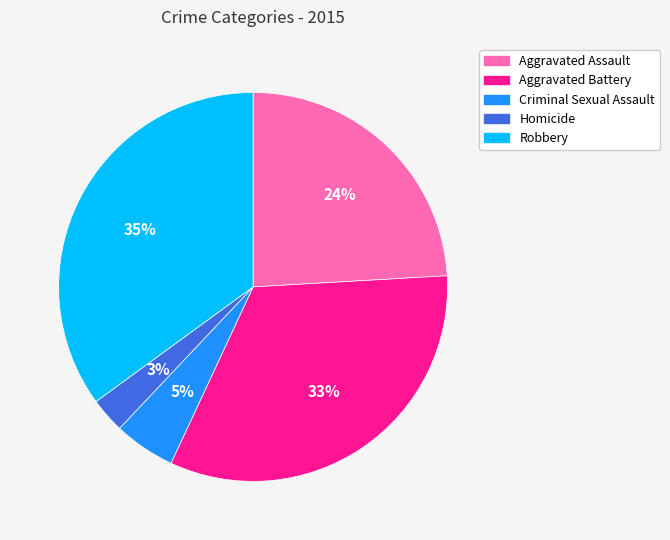

Does Robbery account for over 50% of the chart?

No